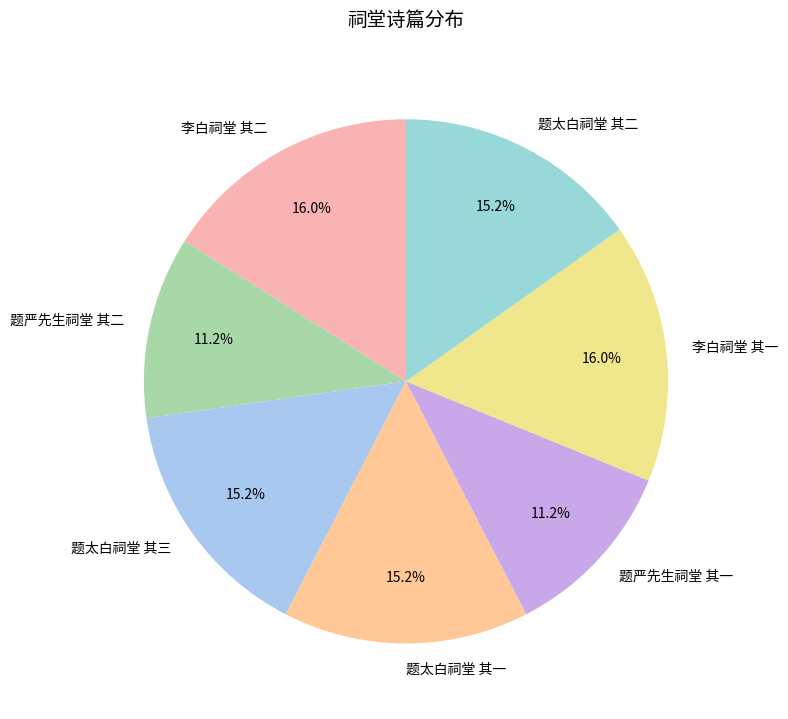

How much of the chart is everything except 李白祠堂 其二?

84.0%